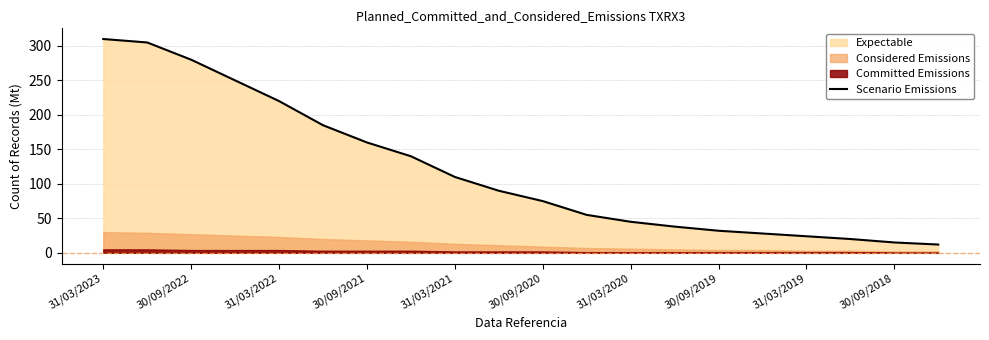

How many values exceed 90?

9